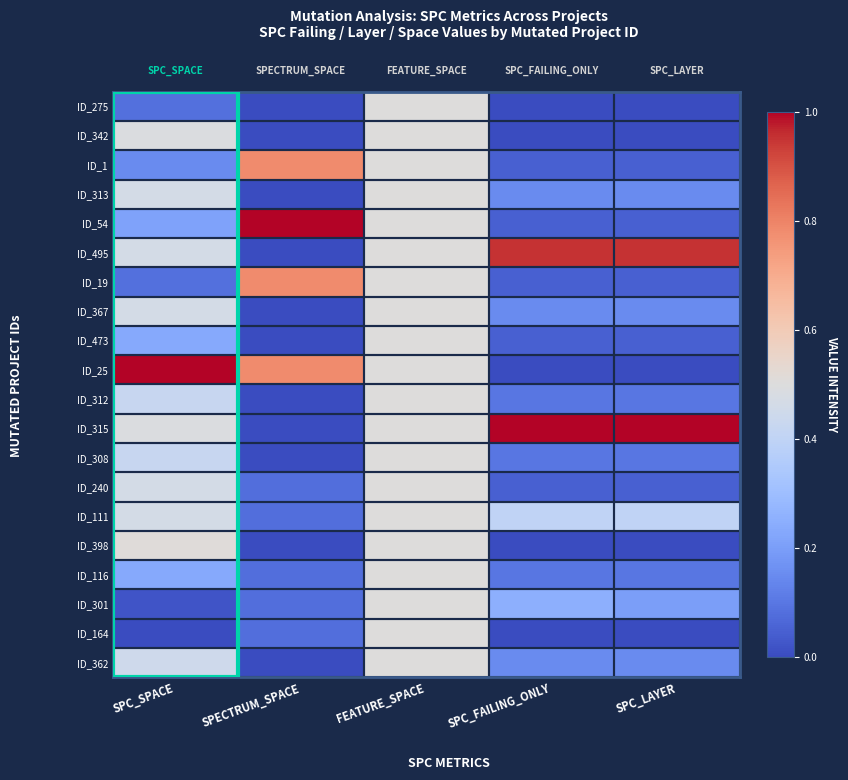

Rank the series by their maximum value, from lowest to highest.

ID_275, ID_342, ID_313, ID_367, ID_473, ID_312, ID_308, ID_240, ID_111, ID_116, ID_301, ID_164, ID_362, ID_398, ID_1, ID_19, ID_495, ID_54, ID_25, ID_315